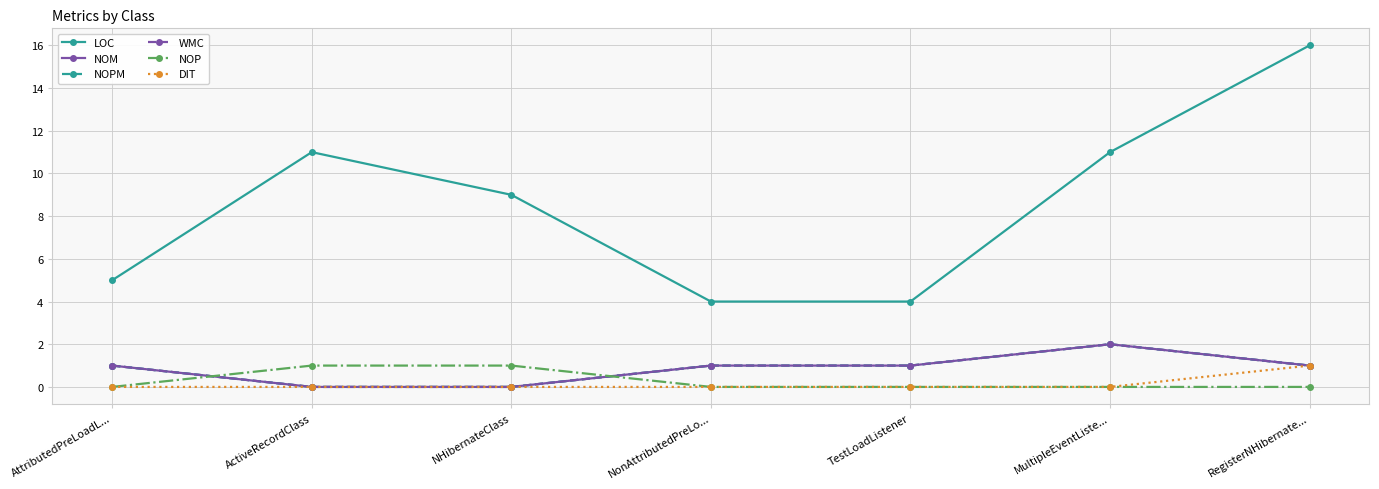

Does the chart have visible grid lines?

Yes